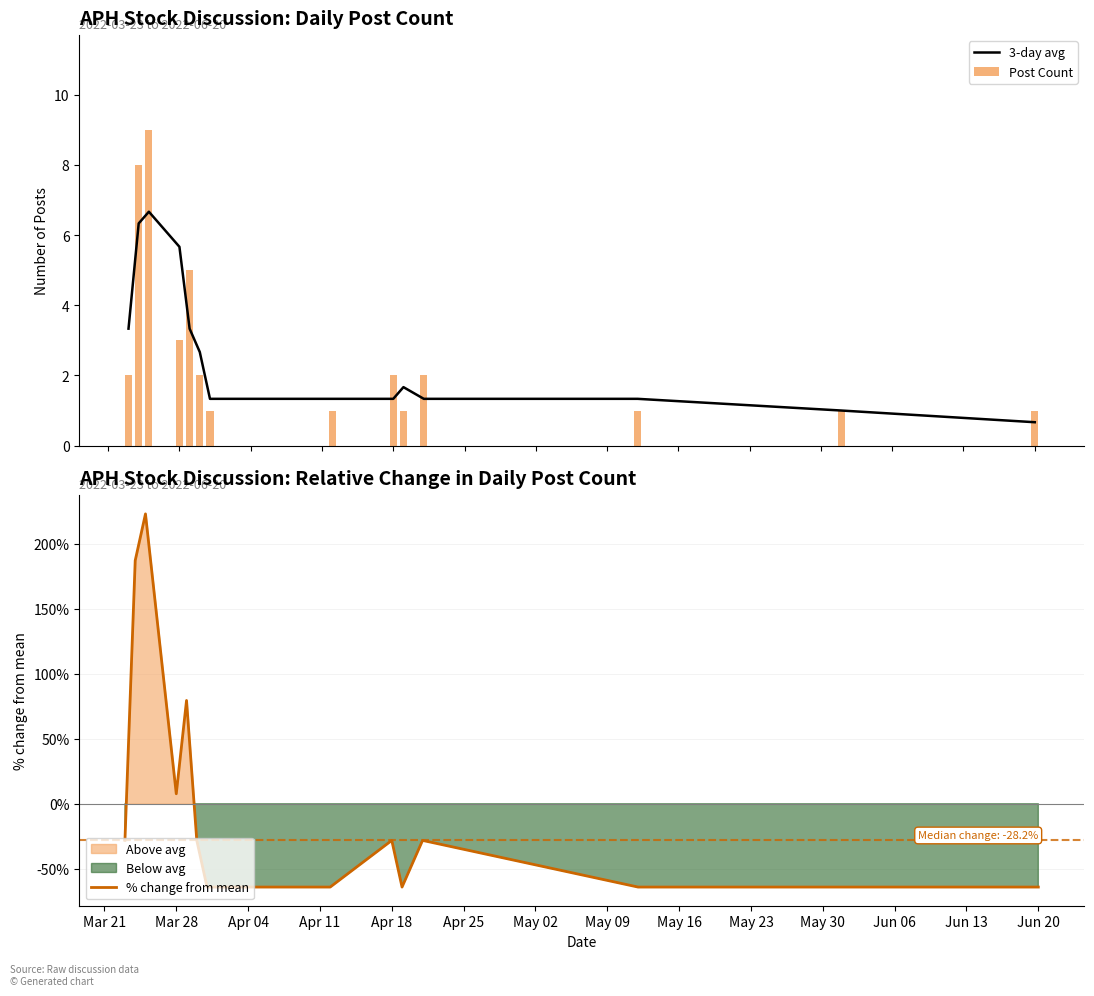

How many series are shown in this chart?

3